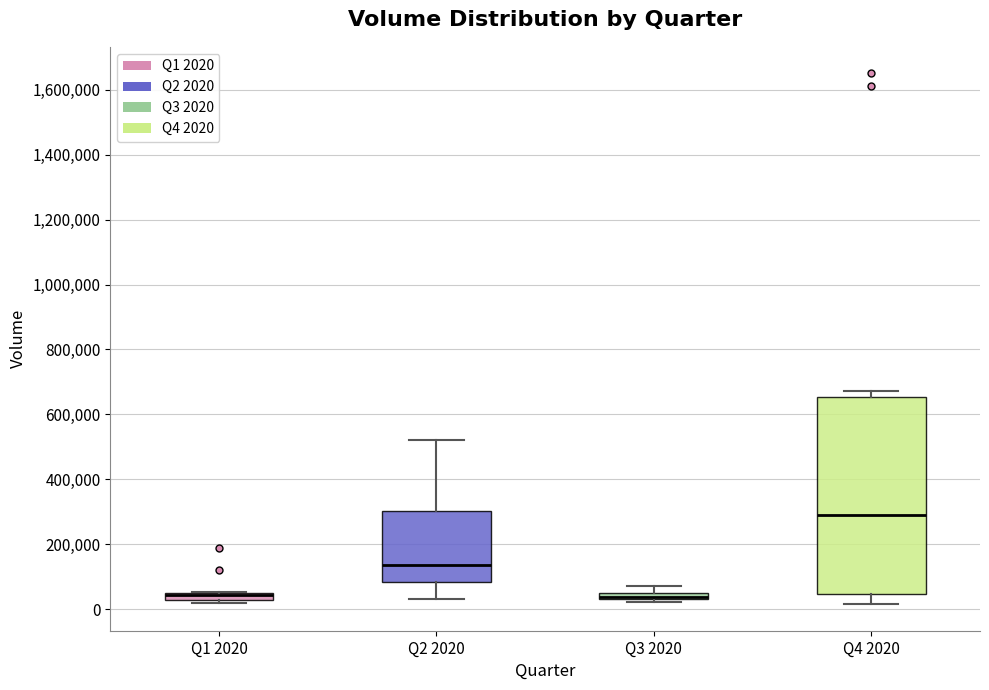

Which box is the tallest, from its lower edge to its upper edge?

Q4 2020